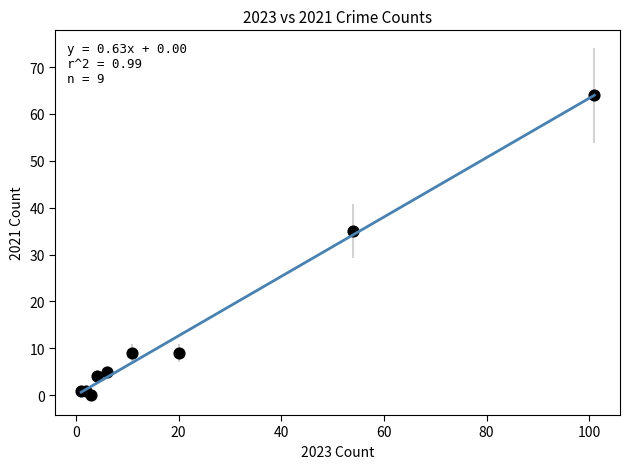

What Y value in the scatter plot is closest to 32?

35